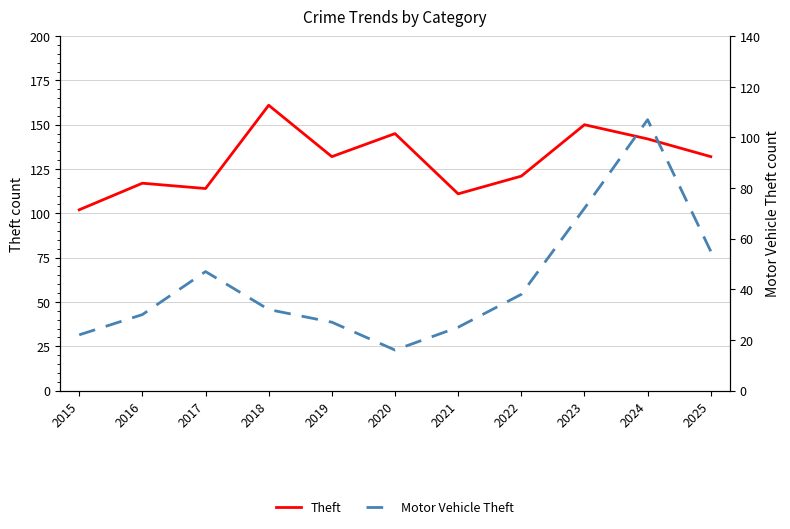

What is the sum of all Motor Vehicle Theft values?

471